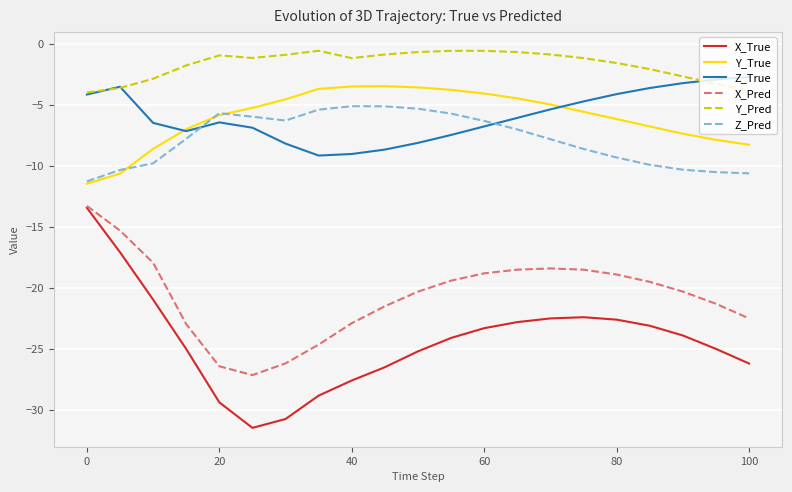

What is the highest value of the Z_True series?

-2.7